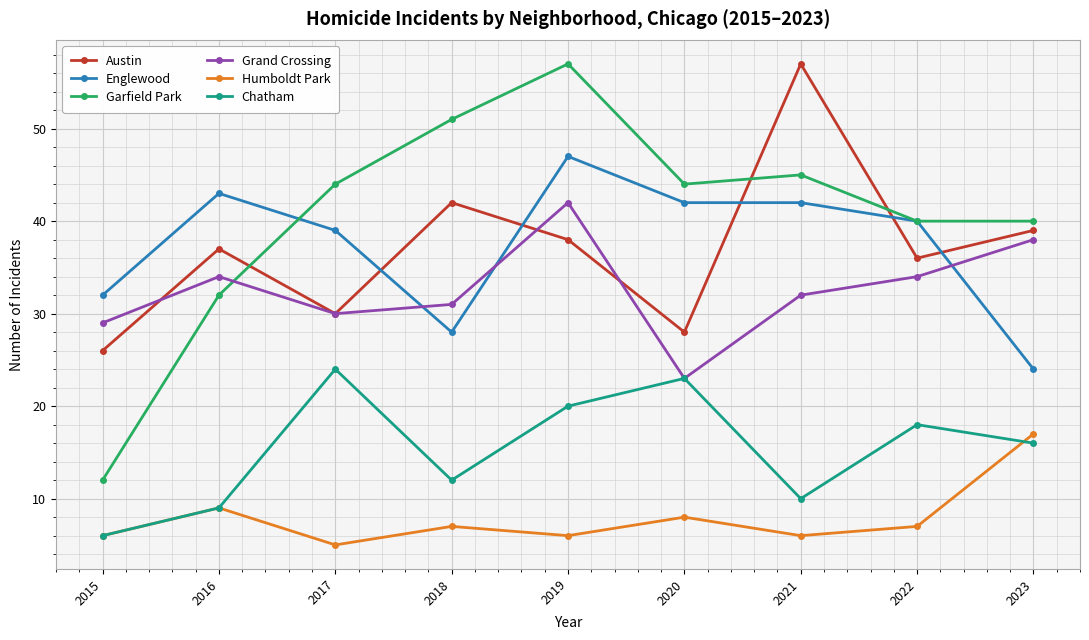

What is the sum of all Grand Crossing values?

293